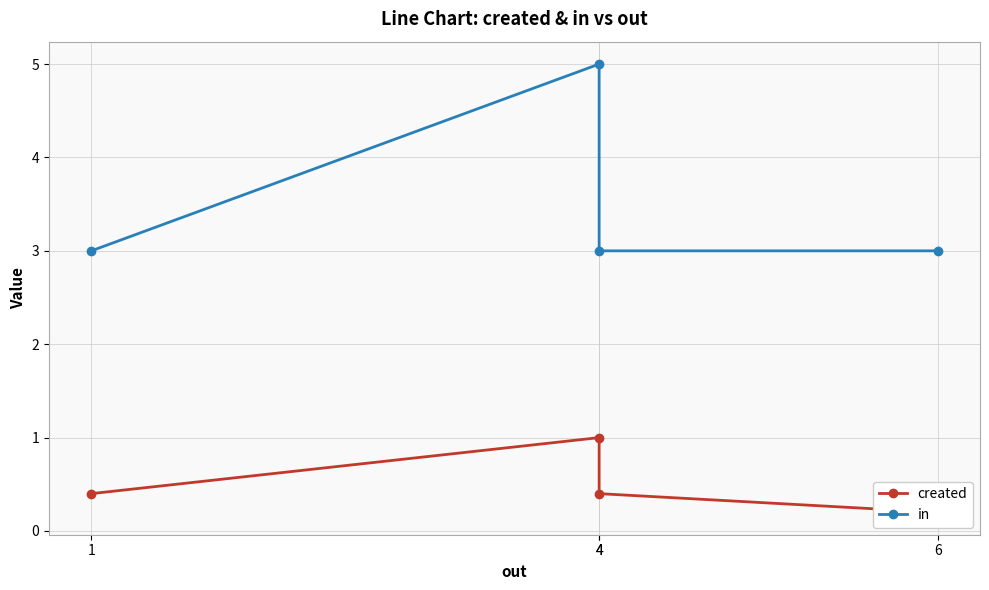

Which category has the highest value across all series?

4